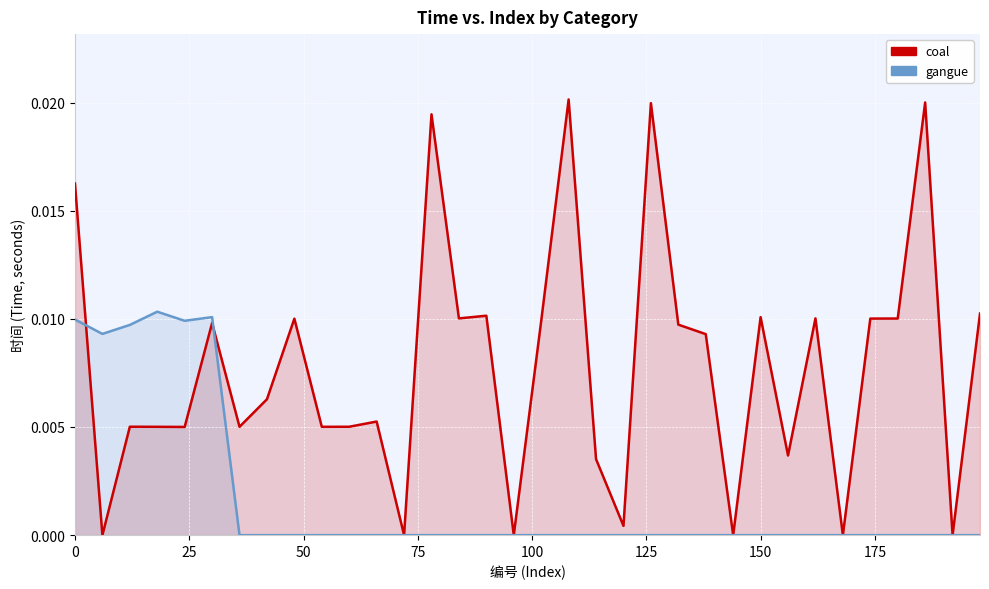

How many interior local valleys does the coal series have?

12